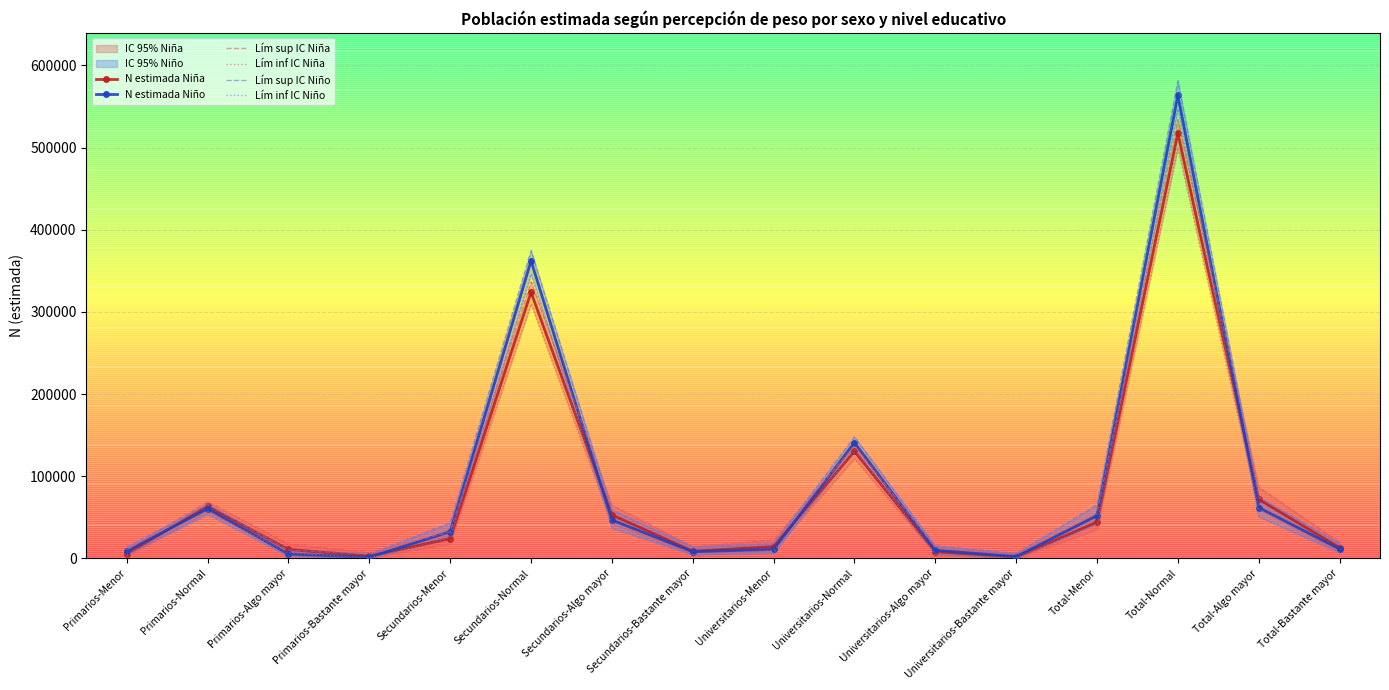

Which series changed the most between Secundarios-Menor and Total-Normal?

Lím sup IC Niño